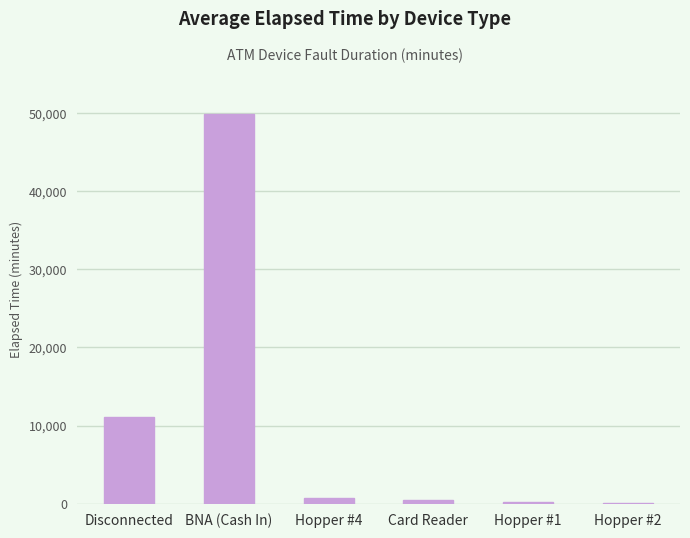

Where does the data first go above 795?

Disconnected